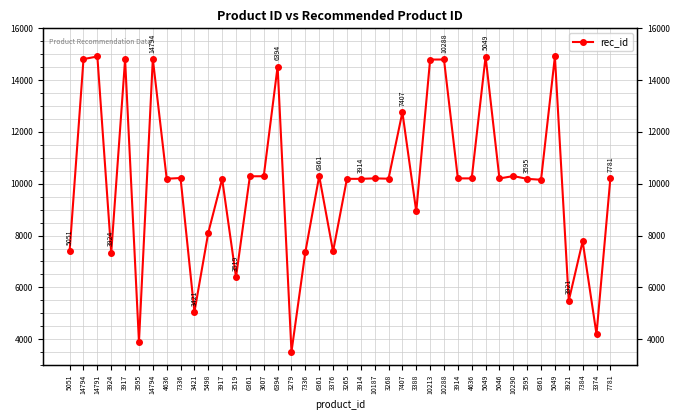

Reading right to left, transcribe all the data shown in this chart.

7781=10208	3374=4193	7384=7781	3921=5485	5049=14914	6361=10154	3595=10190	10290=10297	5046=10204	5049=14905	4636=10207	3914=10208	10288=14797	10213=14794	3388=8930	7407=12762	3268=10195	10187=10208	3914=10190	3265=10190	3376=7388	6361=10298	7336=7360	3279=3513	6394=14524	3607=10290	6361=10289	3519=6394	3917=10187	5498=8114	3421=5050	7336=10222	4636=10194	14794=14821	3595=3891	3917=14797	3924=7337	14791=14914	14794=14812	5051=7407